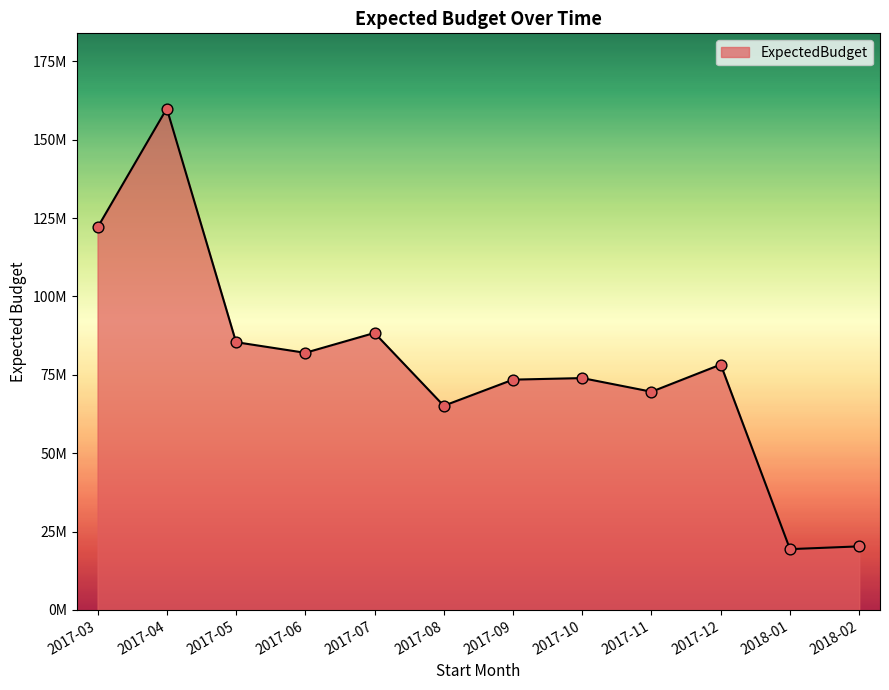

What is the ratio of the value at 2017-09 to the value at 2017-11?

1.1